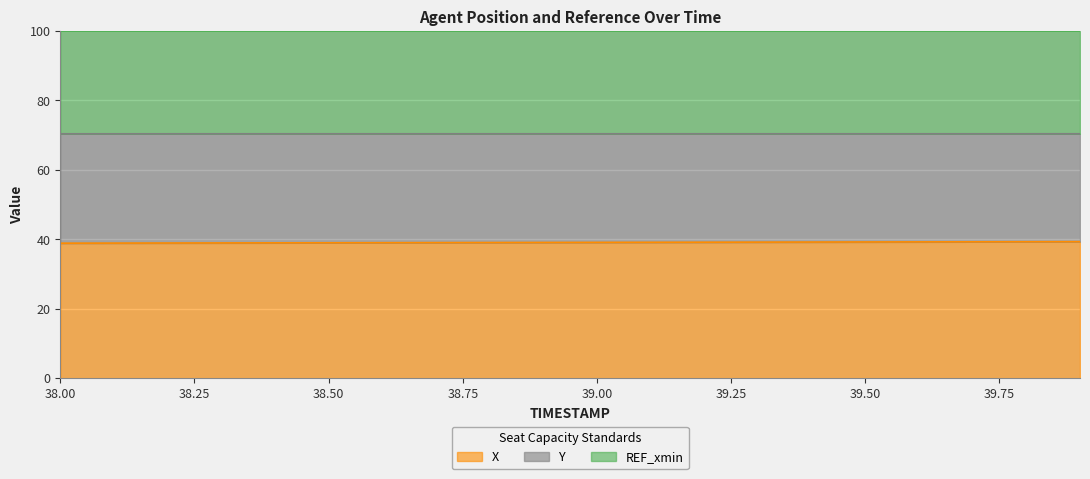

What is the minimum value for X?

38.9